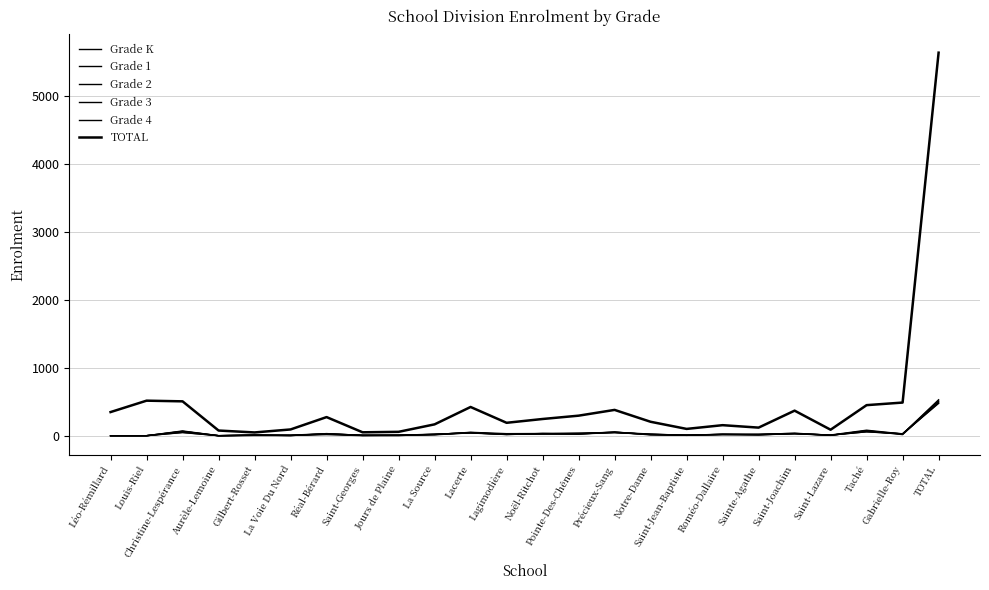

What position from the left is Saint-Lazare?

21